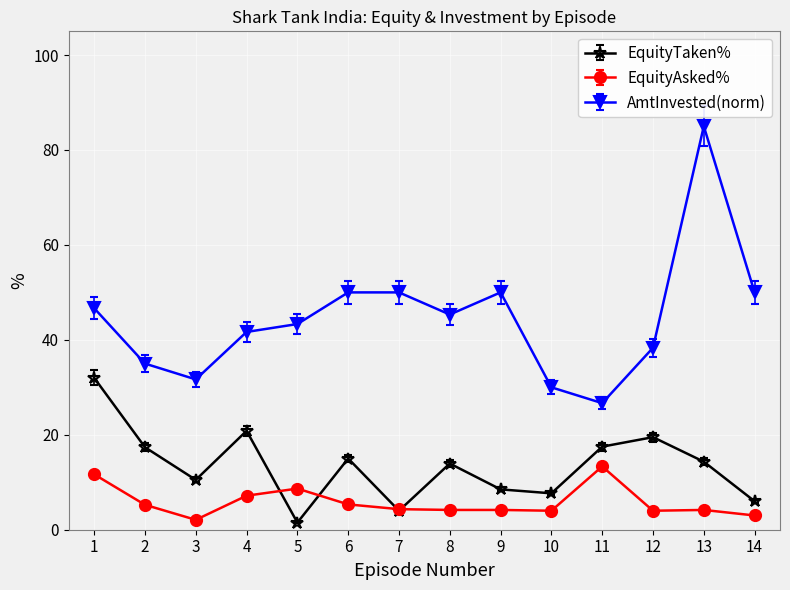

The AmtInvested(norm) series shows 26.7 at 11. True or false?

True